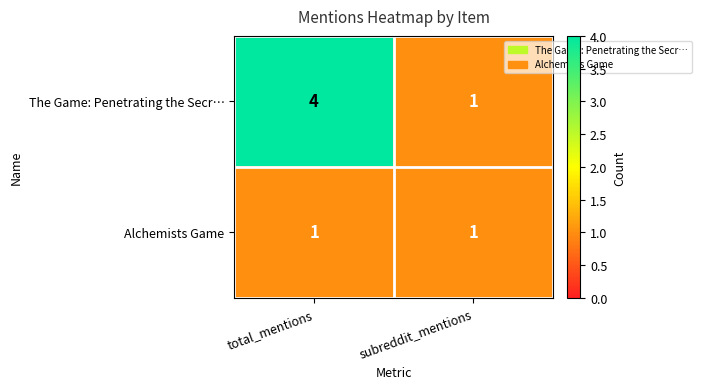

What is the difference between the highest and lowest values at total_mentions?

3